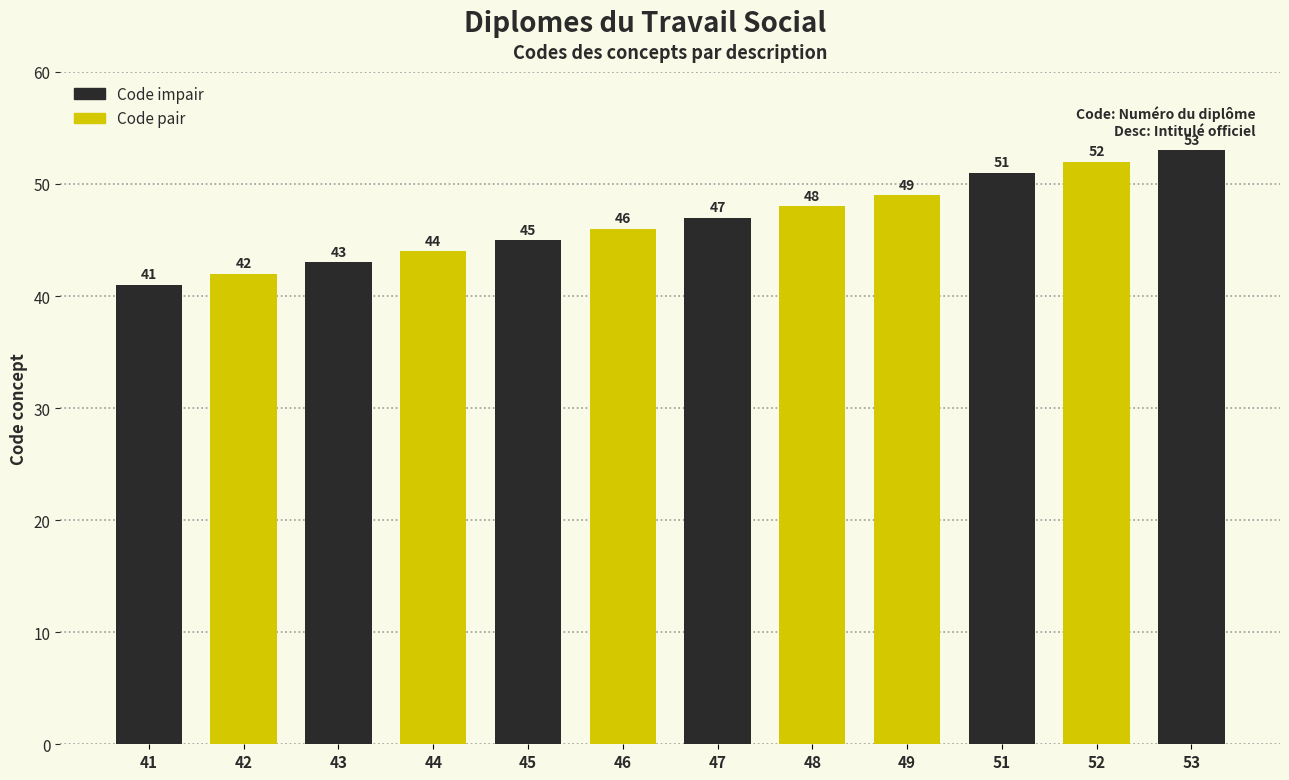

What is the change in value from 41 to 48?

+7